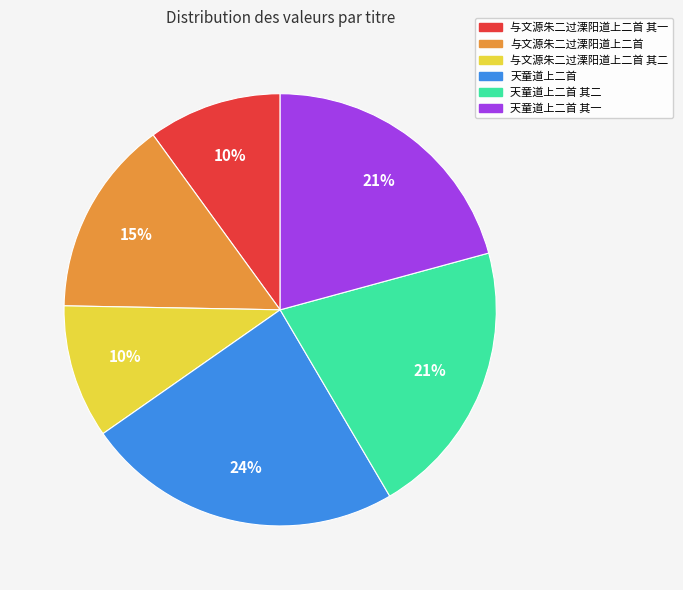

Is there any slice that represents more than half of the pie?

No